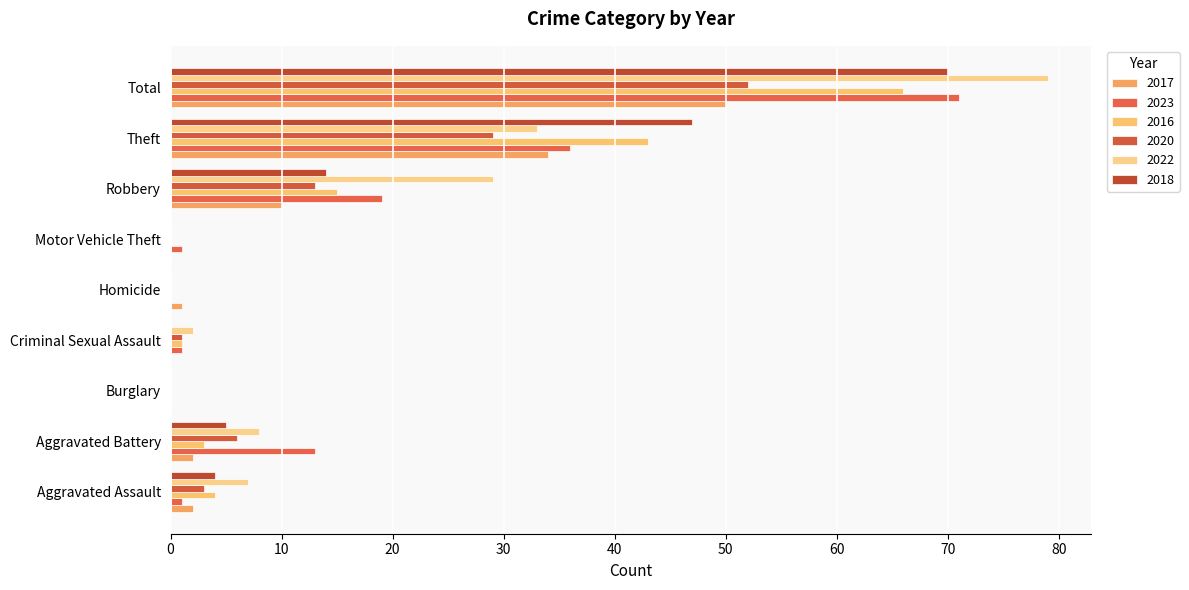

True or false: 2020 has a value of 0 at Burglary.

True